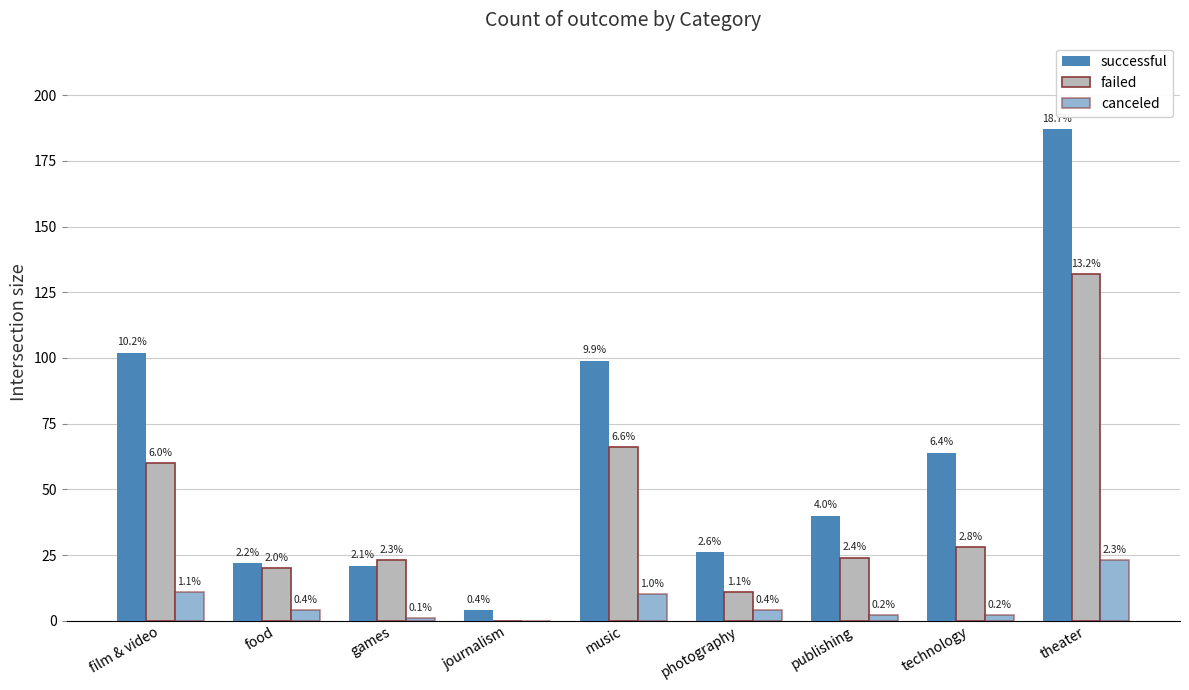

How many groups of bars are there?

9